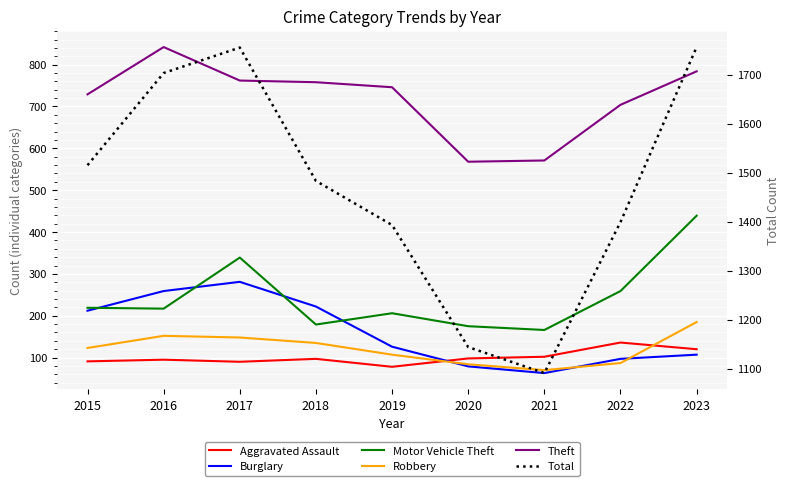

List the series in order of their peak value, lowest first.

Aggravated Assault, Robbery, Burglary, Motor Vehicle Theft, Theft, Total